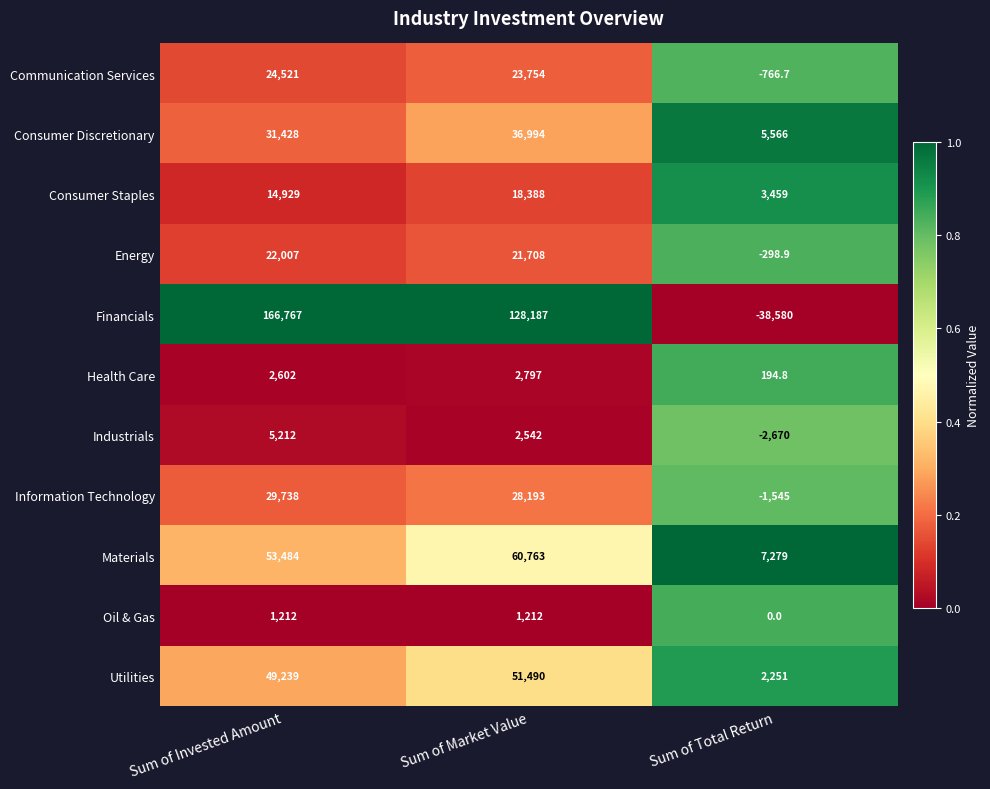

At which category does the chart reach its peak across all series?

Sum of Invested Amount